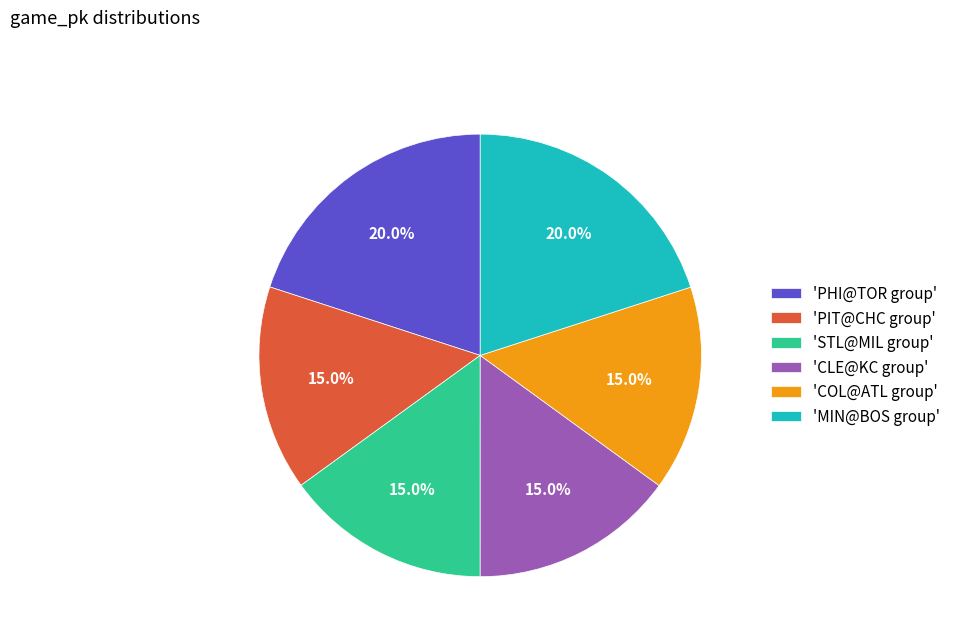

Approximately how many times larger is the value at 'STL@MIL group' compared to 'CLE@KC group'?

1.0